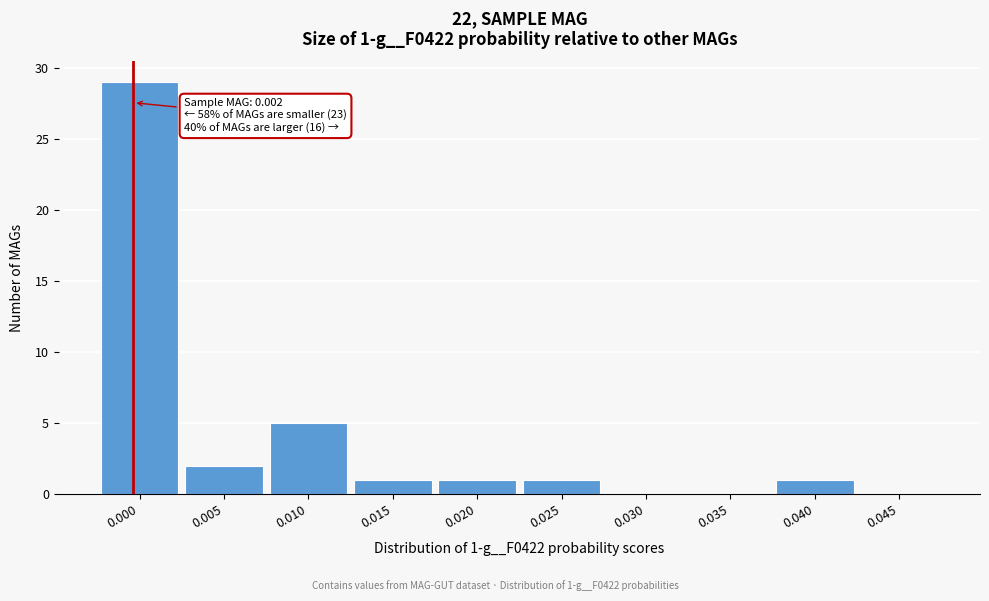

Reading left to right, extract all data points from this chart.

0.000=29	0.005=2	0.010=5	0.015=1	0.020=1	0.025=1	0.030=0	0.035=0	0.040=1	0.045=0